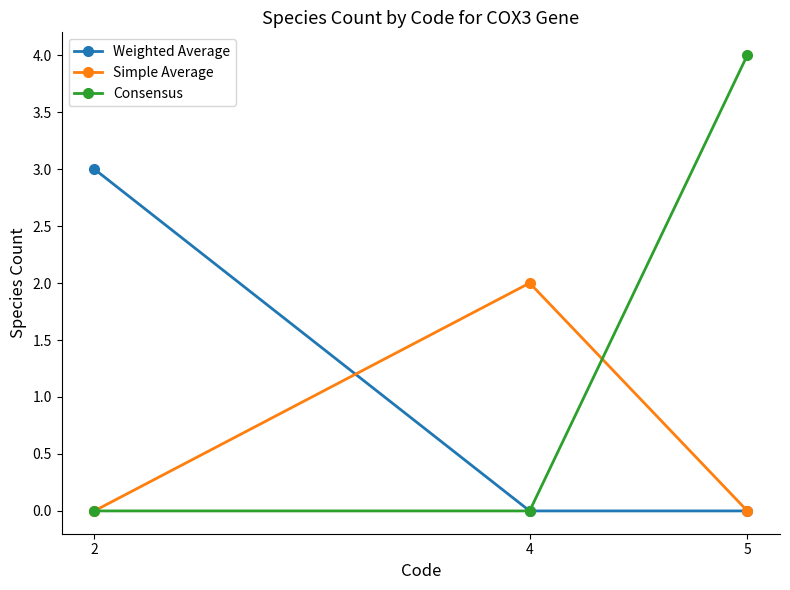

What is the spread (max minus min) of values at 2?

3